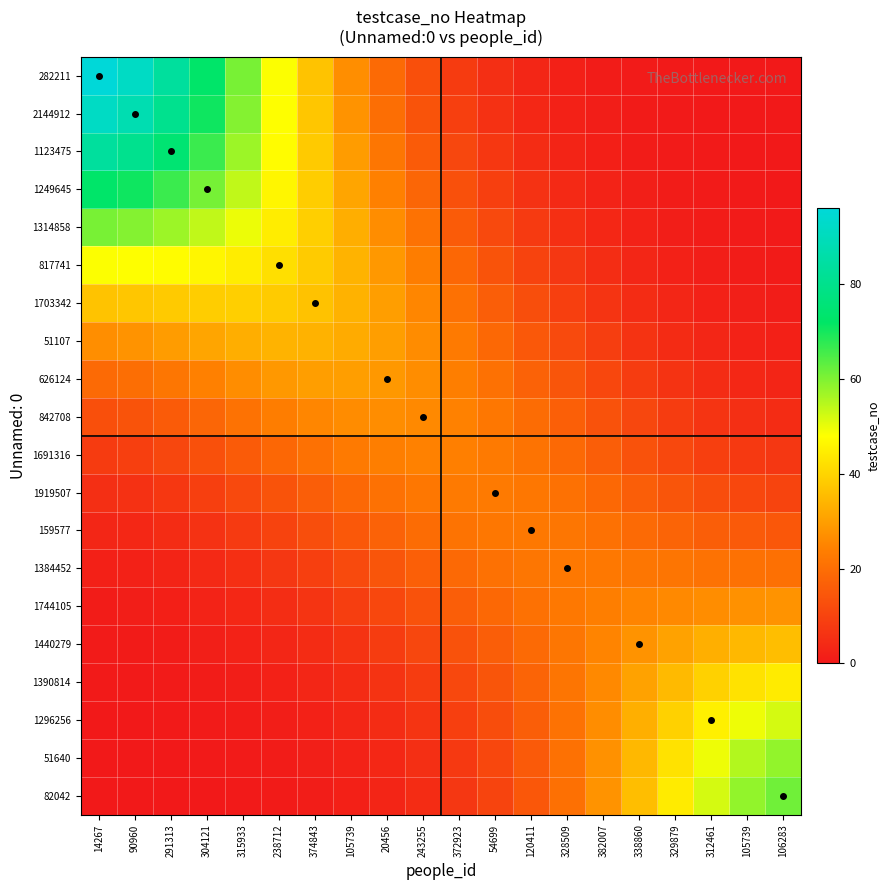

Reading left to right, list all the values displayed in this chart.

282211: 14267=96.0	90960=91.6	291313=83.5	304121=72.7	315933=60.6	238712=48.3	374843=36.9	105739=27.0	20456=19.0	243255=12.8	372923=8.2	54699=5.1	120411=3.0	328509=1.7	382007=0.9	338860=0.5	329879=0.2	312461=0.1	105739=0.1	106283=0.0
2144912: 14267=91.6	90960=87.7	291313=80.4	304121=70.6	315933=59.5	238712=48.1	374843=37.3	105739=27.9	20456=20.0	243255=13.8	372923=9.1	54699=5.8	120411=3.5	328509=2.1	382007=1.1	338860=0.6	329879=0.3	312461=0.2	105739=0.1	106283=0.1
1123475: 14267=83.5	90960=80.4	291313=74.5	304121=66.5	315933=57.2	238712=47.5	374843=38.1	105739=29.4	20456=21.9	243255=15.7	372923=10.8	54699=7.2	120411=4.5	328509=2.8	382007=1.6	338860=0.9	329879=0.5	312461=0.3	105739=0.1	106283=0.1
1249645: 14267=72.7	90960=70.6	291313=66.5	304121=60.8	315933=54.0	238712=46.5	374843=38.8	105739=31.3	20456=24.3	243255=18.2	372923=13.1	54699=9.0	120411=6.0	328509=3.8	382007=2.4	338860=1.4	329879=0.8	312461=0.5	105739=0.3	106283=0.2
1314858: 14267=60.6	90960=59.5	291313=57.2	304121=54.0	315933=49.8	238712=44.7	374843=39.0	105739=32.9	20456=26.8	243255=20.9	372923=15.7	54699=11.3	120411=7.9	328509=5.3	382007=3.4	338860=2.1	329879=1.3	312461=0.8	105739=0.5	106283=0.3
817741: 14267=48.3	90960=48.1	291313=47.5	304121=46.5	315933=44.7	238712=42.0	374843=38.4	105739=33.8	20456=28.7	243255=23.4	372923=18.4	54699=13.9	120411=10.1	328509=7.1	382007=4.8	338860=3.1	329879=2.0	312461=1.3	105739=0.8	106283=0.6
1703342: 14267=36.9	90960=37.3	291313=38.1	304121=38.8	315933=39.0	238712=38.4	374843=36.6	105739=33.7	20456=29.8	243255=25.4	372923=20.8	54699=16.4	120411=12.5	328509=9.2	382007=6.5	338860=4.5	329879=3.0	312461=2.0	105739=1.4	106283=1.1
51107: 14267=27.0	90960=27.9	291313=29.4	304121=31.3	315933=32.9	238712=33.8	374843=33.7	105739=32.3	20456=29.9	243255=26.5	372923=22.7	54699=18.7	120411=15.0	328509=11.6	382007=8.7	338860=6.3	329879=4.4	312461=3.1	105739=2.2	106283=1.8
626124: 14267=19.0	90960=20.0	291313=21.9	304121=24.3	315933=26.8	238712=28.7	374843=29.8	105739=29.9	20456=28.8	243255=26.7	372923=23.9	54699=20.7	120411=17.4	328509=14.1	382007=11.1	338860=8.4	329879=6.2	312461=4.6	105739=3.5	106283=2.9
842708: 14267=12.8	90960=13.8	291313=15.7	304121=18.2	315933=20.9	238712=23.4	374843=25.4	105739=26.5	20456=26.7	243255=26.0	372923=24.4	54699=22.2	120411=19.5	328509=16.6	382007=13.6	338860=10.8	329879=8.4	312461=6.5	105739=5.2	106283=4.6
1691316: 14267=8.2	90960=9.1	291313=10.8	304121=13.1	315933=15.7	238712=18.4	374843=20.8	105739=22.7	20456=23.9	243255=24.4	372923=24.1	54699=23.0	120411=21.2	328509=18.9	382007=16.2	338860=13.5	329879=11.1	312461=9.1	105739=7.7	106283=6.9
1919507: 14267=5.1	90960=5.8	291313=7.2	304121=9.0	315933=11.3	238712=13.9	374843=16.4	105739=18.7	20456=20.7	243255=22.2	372923=23.0	54699=23.0	120411=22.2	328509=20.6	382007=18.6	338860=16.3	329879=14.1	312461=12.3	105739=11.0	106283=10.3
159577: 14267=3.0	90960=3.5	291313=4.5	304121=6.0	315933=7.9	238712=10.1	374843=12.5	105739=15.0	20456=17.4	243255=19.5	372923=21.2	54699=22.2	120411=22.4	328509=21.8	382007=20.7	338860=19.2	329879=17.7	312461=16.3	105739=15.3	106283=14.8
1384452: 14267=1.7	90960=2.1	291313=2.8	304121=3.8	315933=5.3	238712=7.1	374843=9.2	105739=11.6	20456=14.1	243255=16.6	372923=18.9	54699=20.6	120411=21.8	328509=22.4	382007=22.4	338860=22.1	329879=21.6	312461=21.1	105739=20.8	106283=20.6
1744105: 14267=0.9	90960=1.1	291313=1.6	304121=2.4	315933=3.4	238712=4.8	374843=6.5	105739=8.7	20456=11.1	243255=13.6	372923=16.2	54699=18.6	120411=20.7	328509=22.4	382007=23.8	338860=25.0	329879=26.0	312461=26.8	105739=27.4	106283=27.8
1440279: 14267=0.5	90960=0.6	291313=0.9	304121=1.4	315933=2.1	238712=3.1	374843=4.5	105739=6.3	20456=8.4	243255=10.8	372923=13.5	54699=16.3	120411=19.2	328509=22.1	382007=25.0	338860=27.9	329879=30.6	312461=33.0	105739=34.9	106283=35.9
1390814: 14267=0.2	90960=0.3	291313=0.5	304121=0.8	315933=1.3	238712=2.0	374843=3.0	105739=4.4	20456=6.2	243255=8.4	372923=11.1	54699=14.1	120411=17.7	328509=21.6	382007=26.0	338860=30.6	329879=35.2	312461=39.4	105739=42.6	106283=44.3
1296256: 14267=0.1	90960=0.2	291313=0.3	304121=0.5	315933=0.8	238712=1.3	374843=2.0	105739=3.1	20456=4.6	243255=6.5	372923=9.1	54699=12.3	120411=16.3	328509=21.1	382007=26.8	338860=33.0	329879=39.4	312461=45.2	105739=49.7	106283=52.1
51640: 14267=0.1	90960=0.1	291313=0.1	304121=0.3	315933=0.5	238712=0.8	374843=1.4	105739=2.2	20456=3.5	243255=5.2	372923=7.7	54699=11.0	120411=15.3	328509=20.8	382007=27.4	338860=34.9	329879=42.6	312461=49.7	105739=55.1	106283=58.1
82042: 14267=0.0	90960=0.1	291313=0.1	304121=0.2	315933=0.3	238712=0.6	374843=1.1	105739=1.8	20456=2.9	243255=4.6	372923=6.9	54699=10.3	120411=14.8	328509=20.6	382007=27.8	338860=35.9	329879=44.3	312461=52.1	105739=58.1	106283=61.5